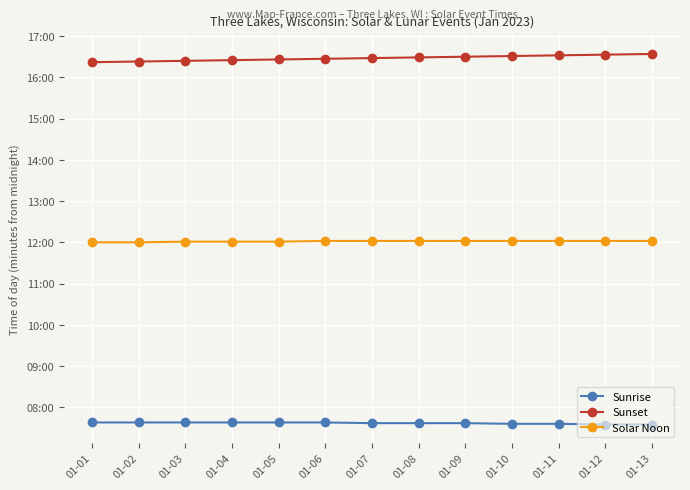

True or false: Sunset and Sunrise intersect in this chart.

False